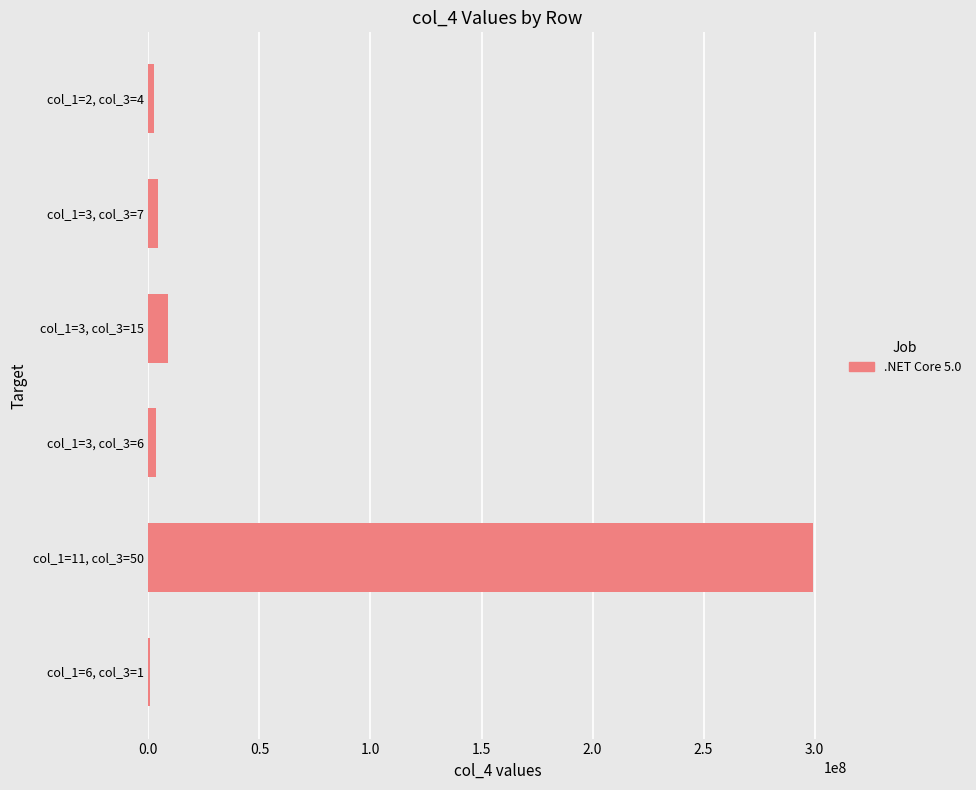

What is the sum of all values?

319267000